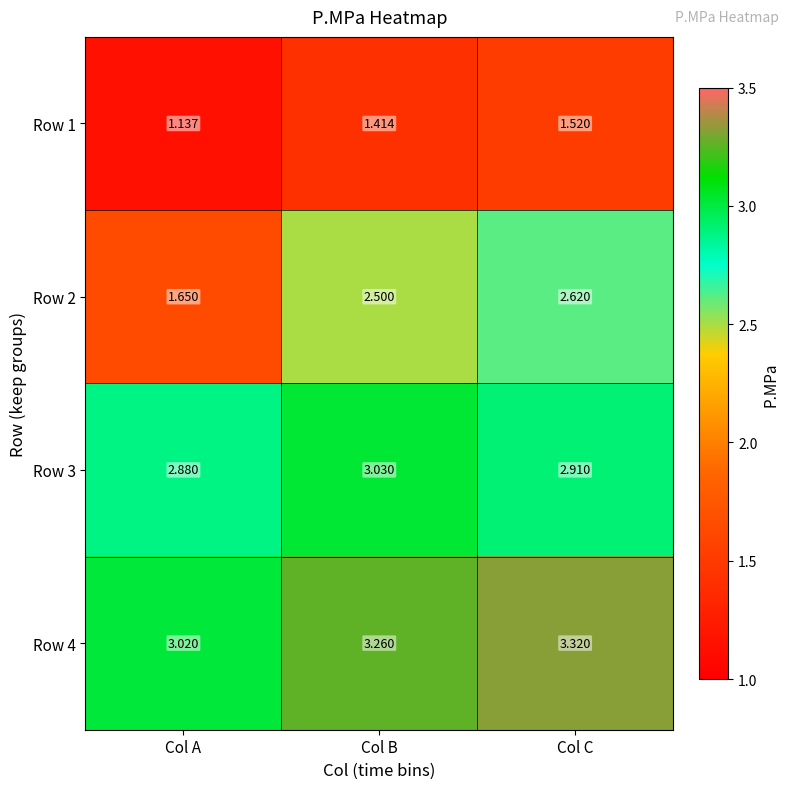

At which category is the sum across all series the highest?

Col C